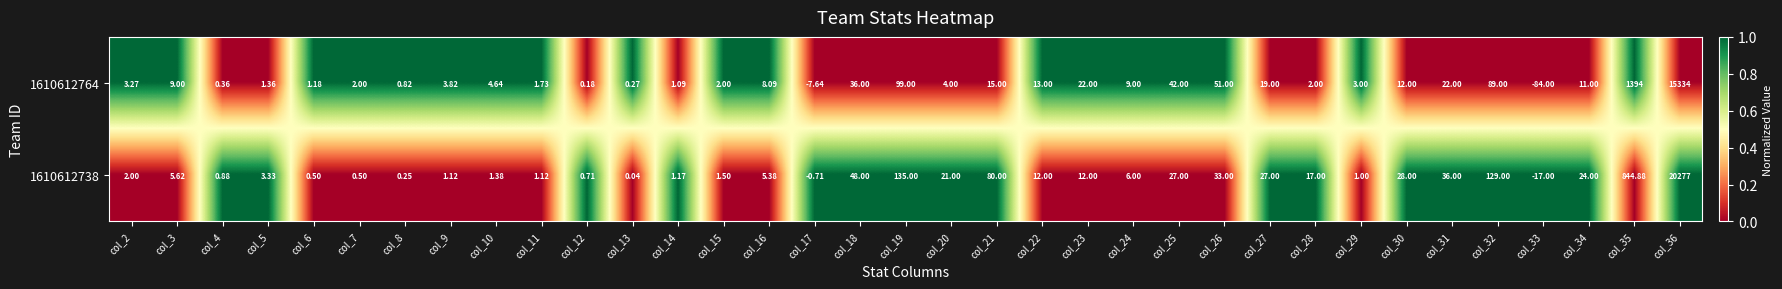

Is the value of 1610612764 at col_36 greater than the value of 1610612738 at col_20?

Yes